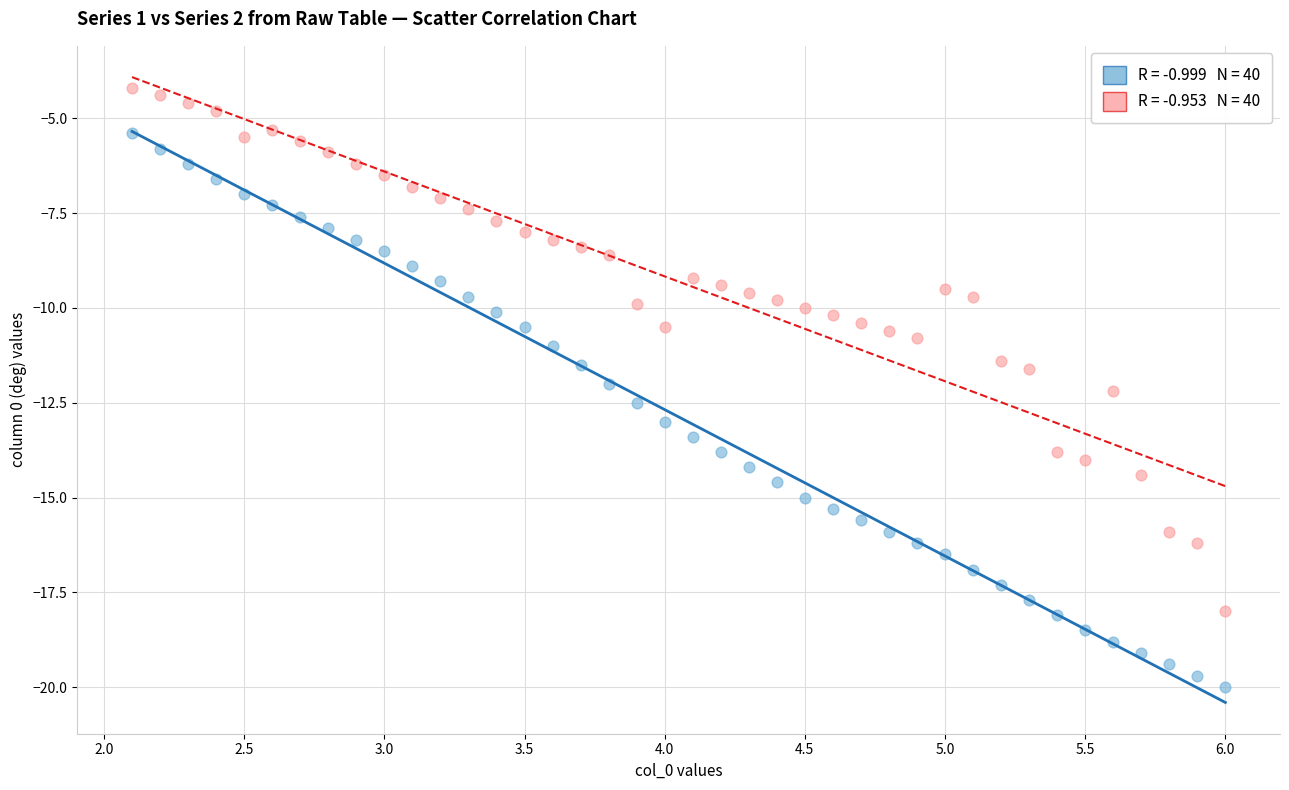

Across all data points, what is the range of X values (max minus min)?

3.9